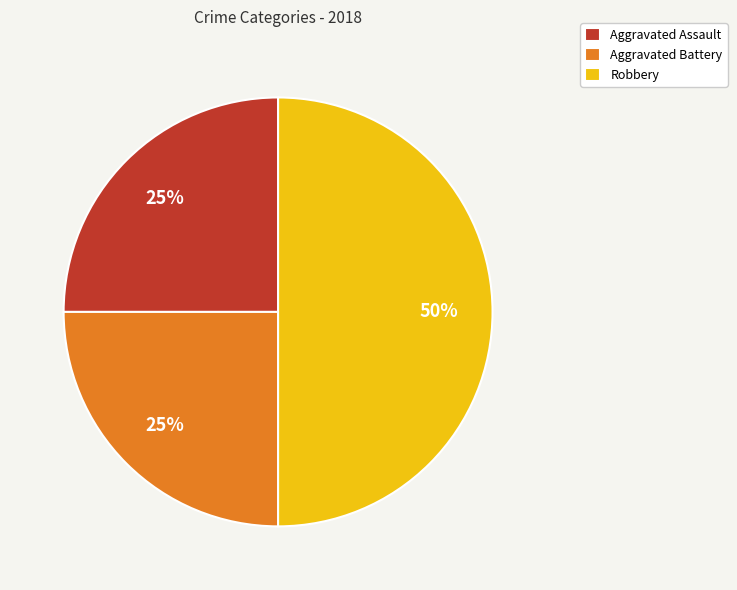

Is it true that Robbery is 50% of the pie?

True